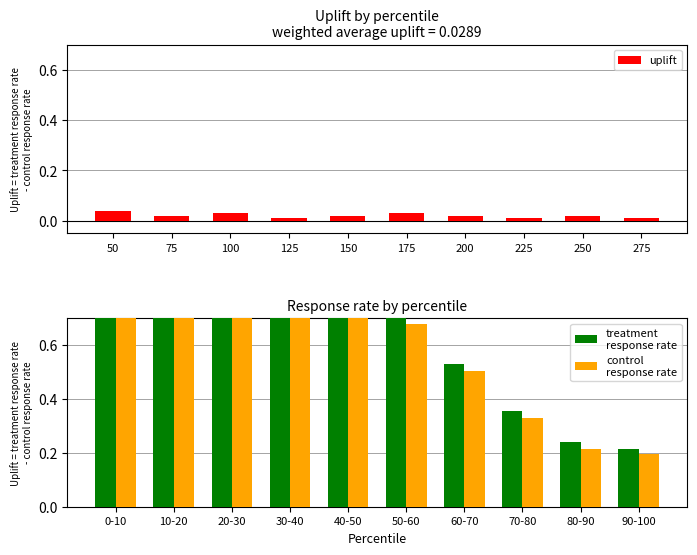

What is the value of the control
response rate bar at the 5th from the left?

0.8